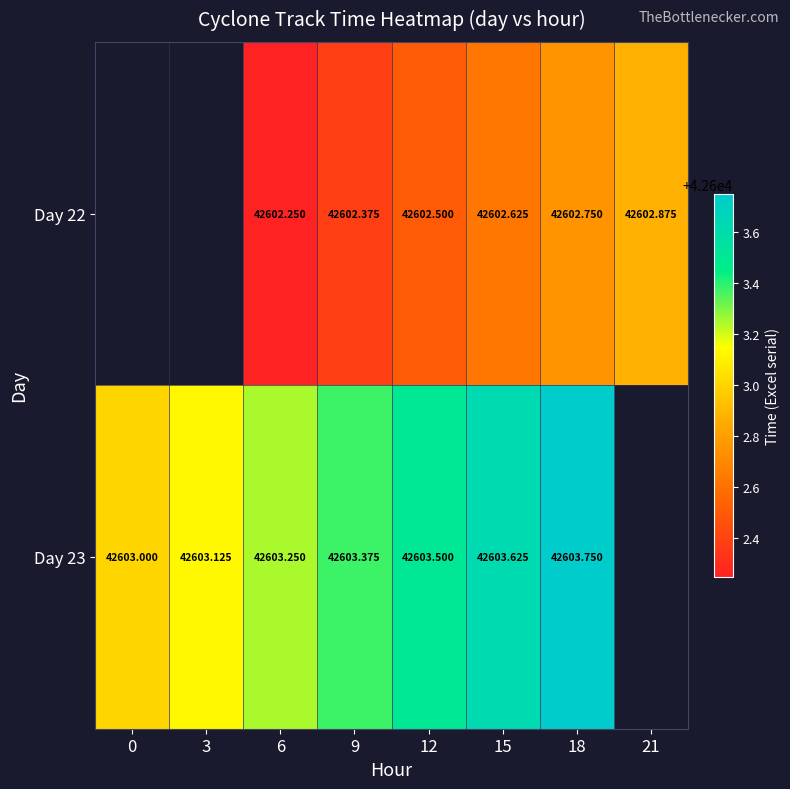

How many values in Day 22 are above zero?

6